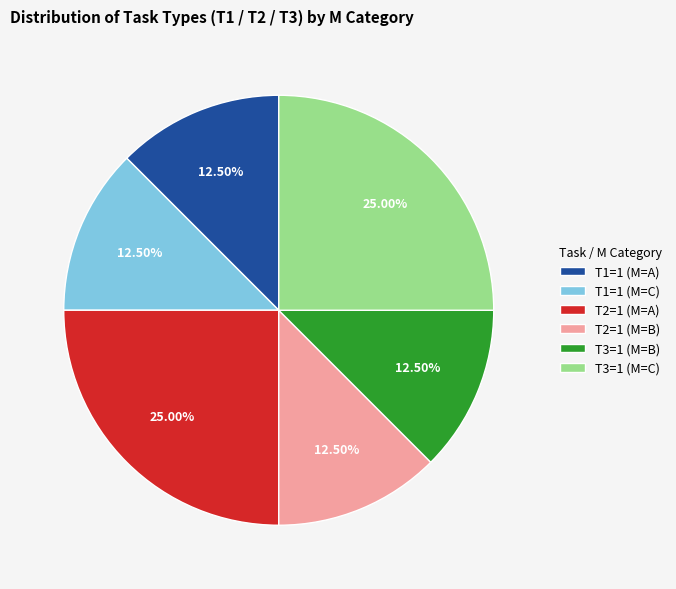

Combined, do T3=1 (M=C) and T1=1 (M=A) account for over 50%?

No